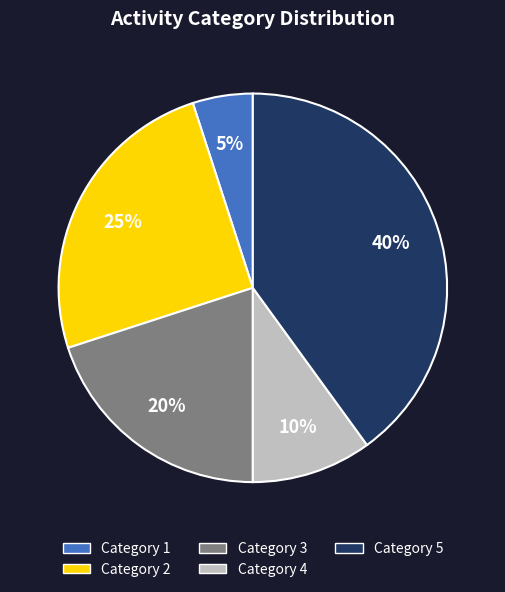

To the nearest percent, what is the difference between the largest and smallest slice percentages?

35%